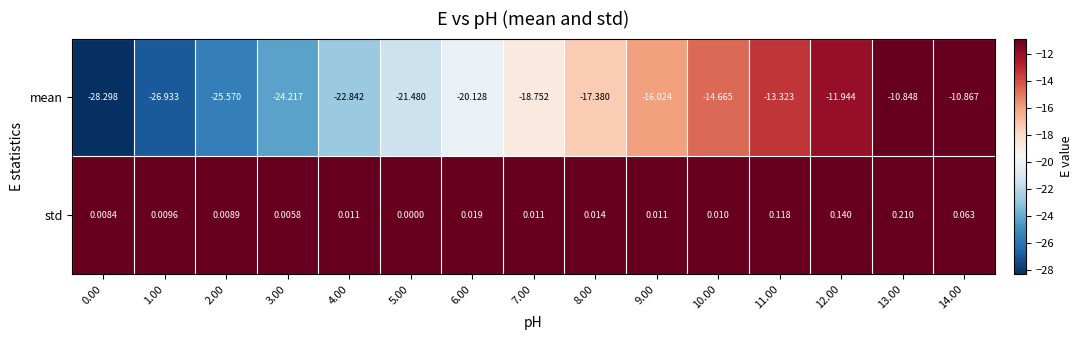

How many data points in mean are less than -18?

8